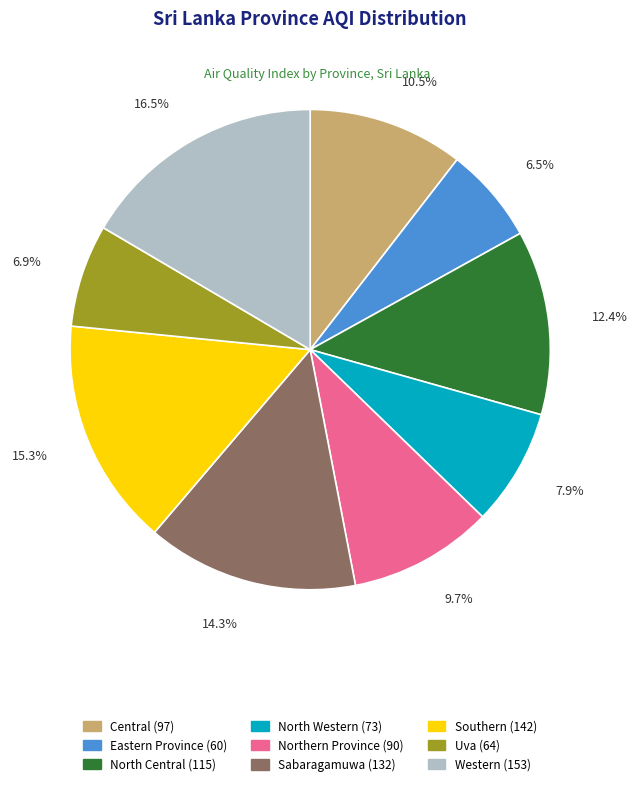

True or false: Central accounts for 4% of the total.

False